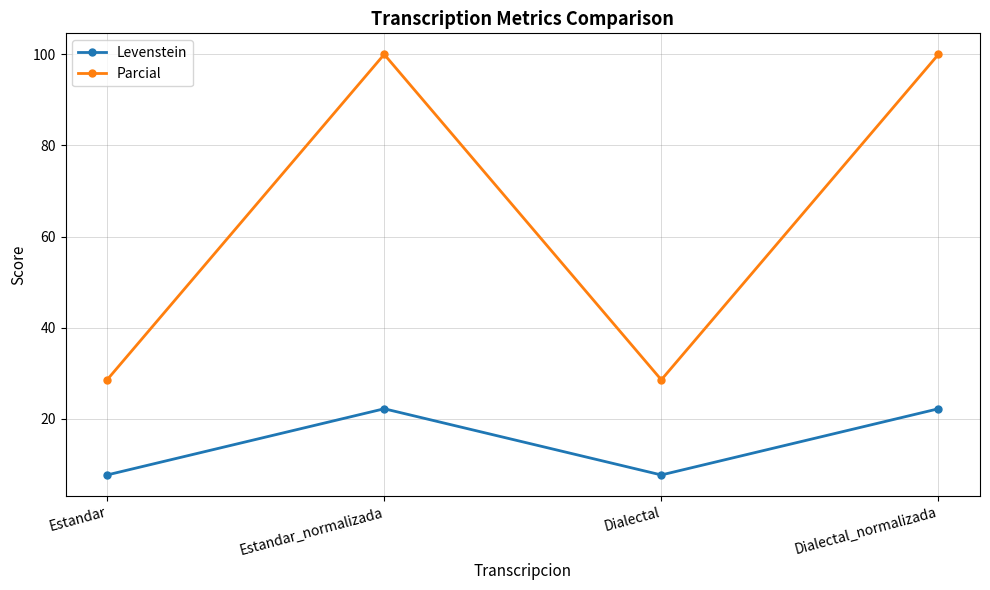

The Parcial series shows 40.5 at Estandar. True or false?

False